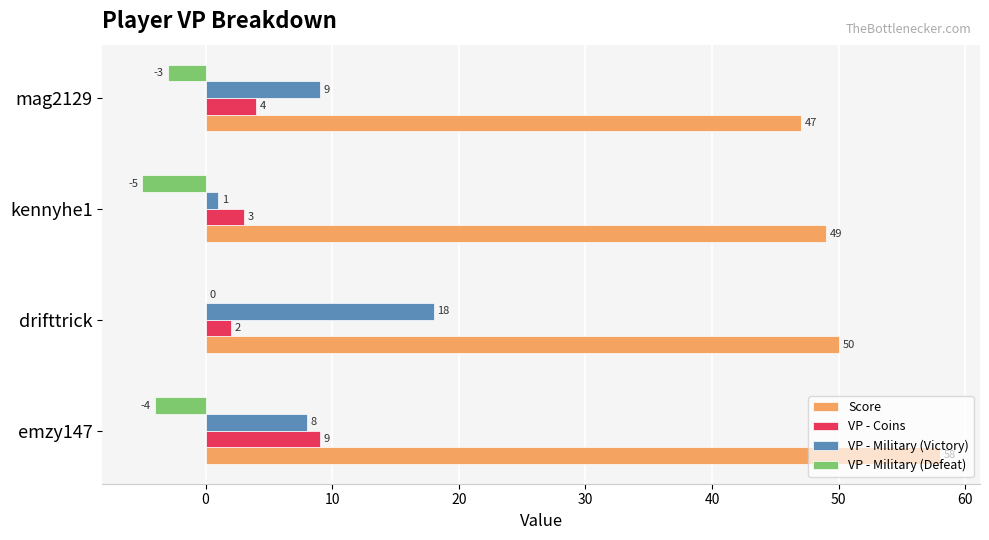

What is the approximate value of Score at drifttrick, to the nearest 10?

50